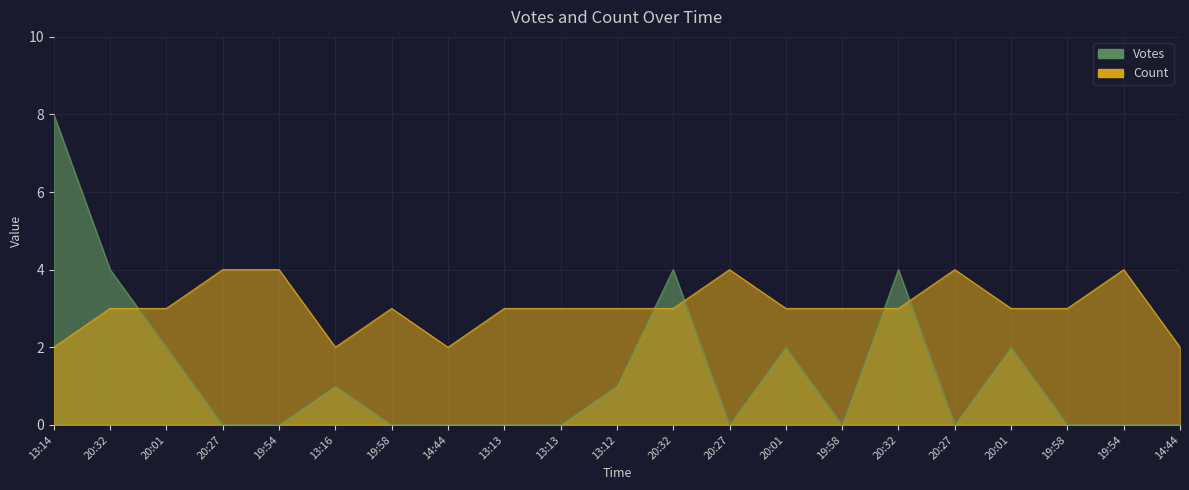

Count the Votes values in the range 0 to 2.

17